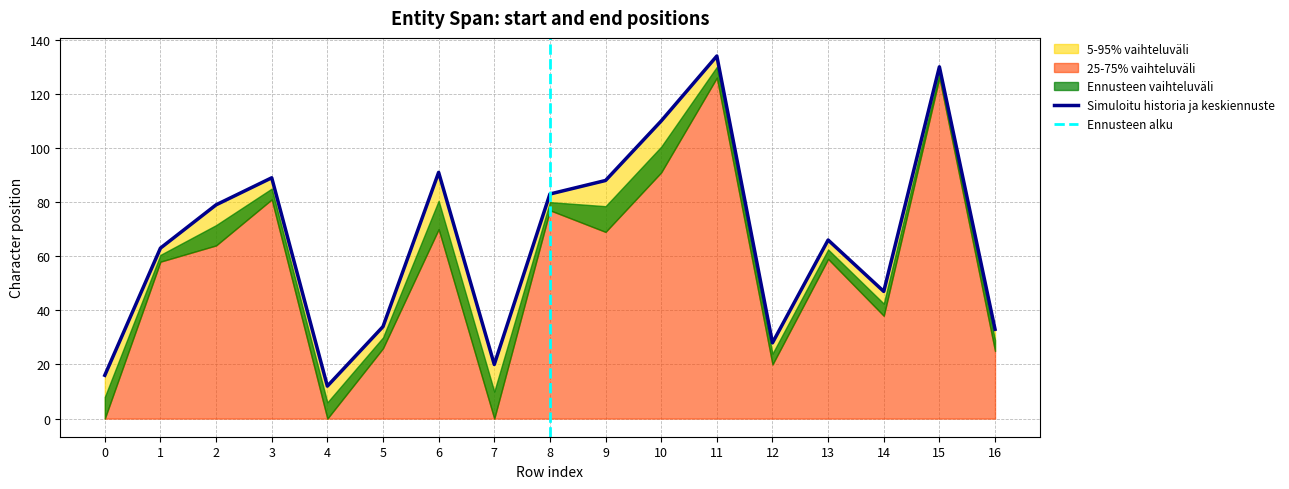

Reading left to right, extract all data points from this chart.

16	63	79	89	12	34	91	20	83	88	110	134	28	66	47	130	33